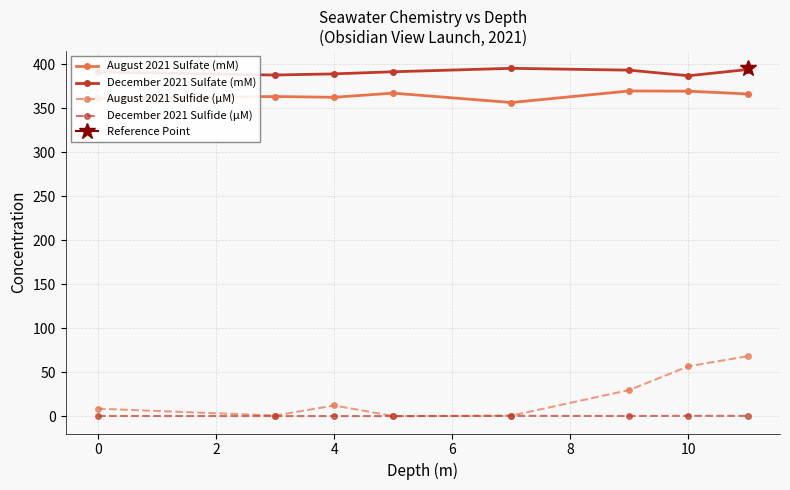

True or false: August 2021 Sulfate (mM) and December 2021 Sulfide (µM) intersect in this chart.

False